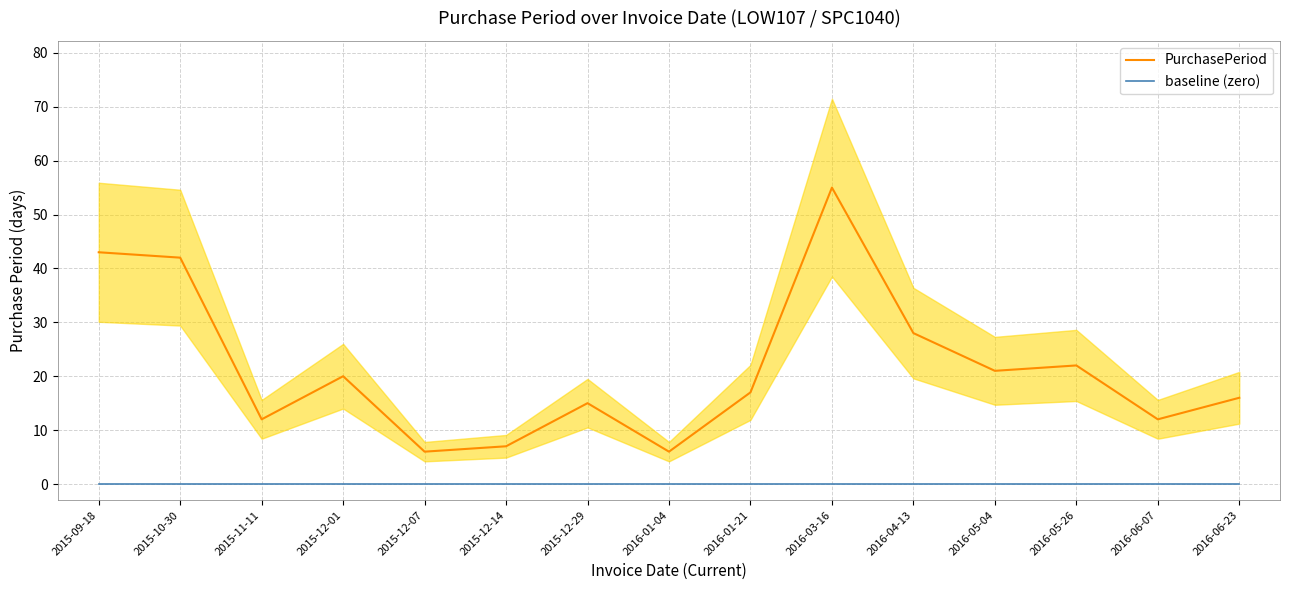

Is the value of baseline (zero) at 2015-12-01 greater than the value of PurchasePeriod at 2015-10-30?

No